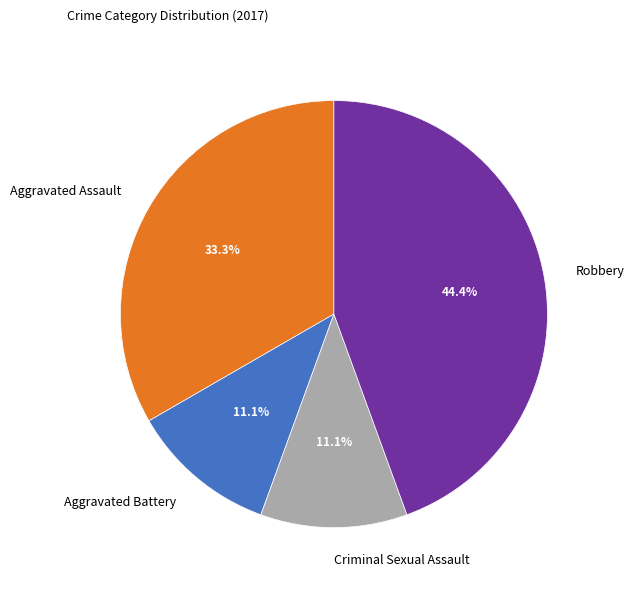

Is it true that Robbery is 44% of the pie?

True